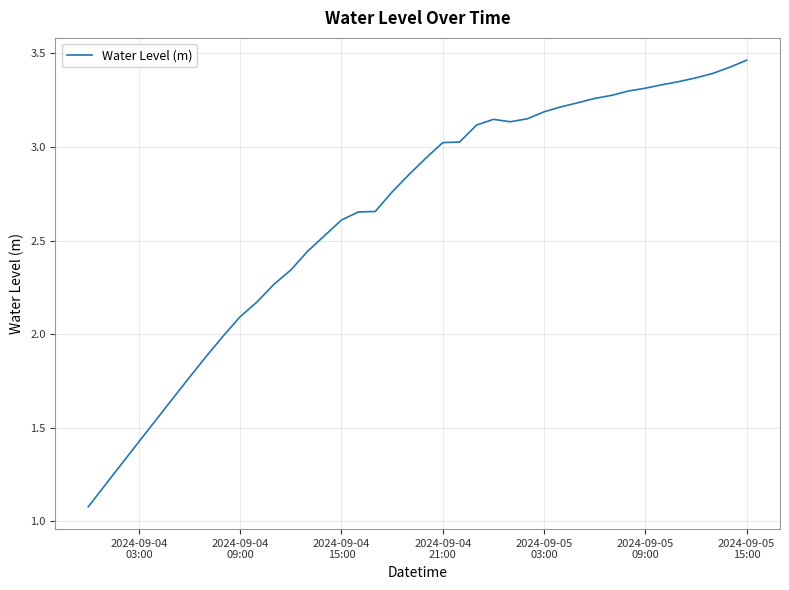

What is the minimum value shown in the chart?

1.1